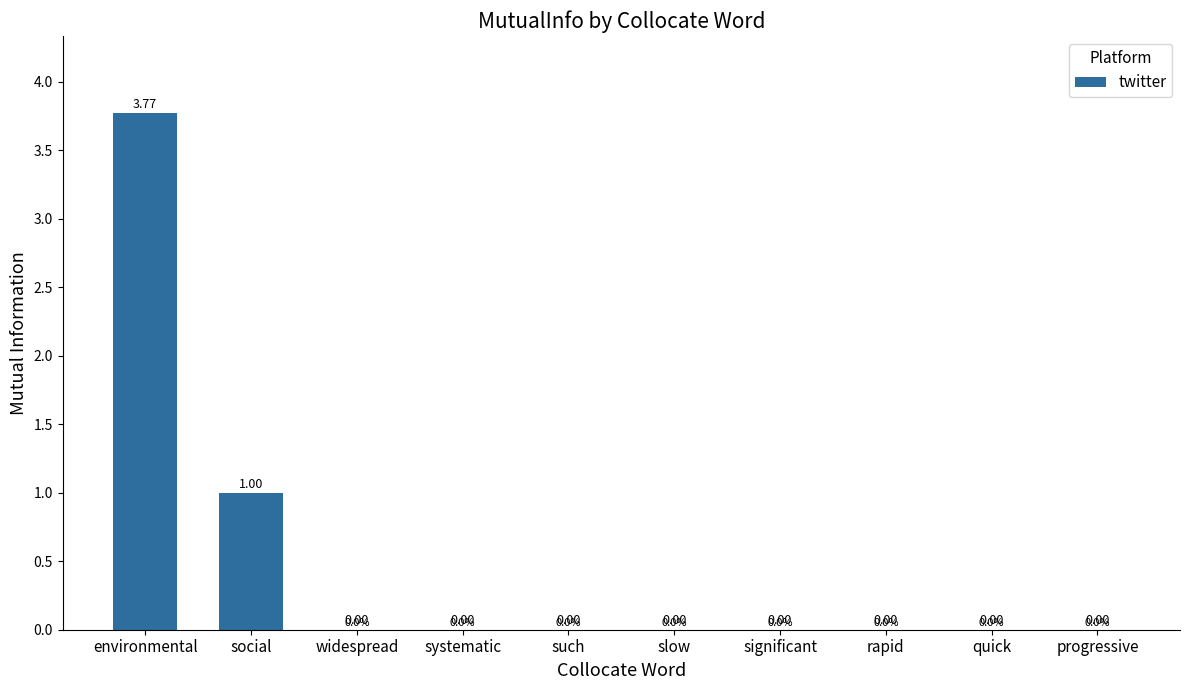

What is the sum of all values?

4.8